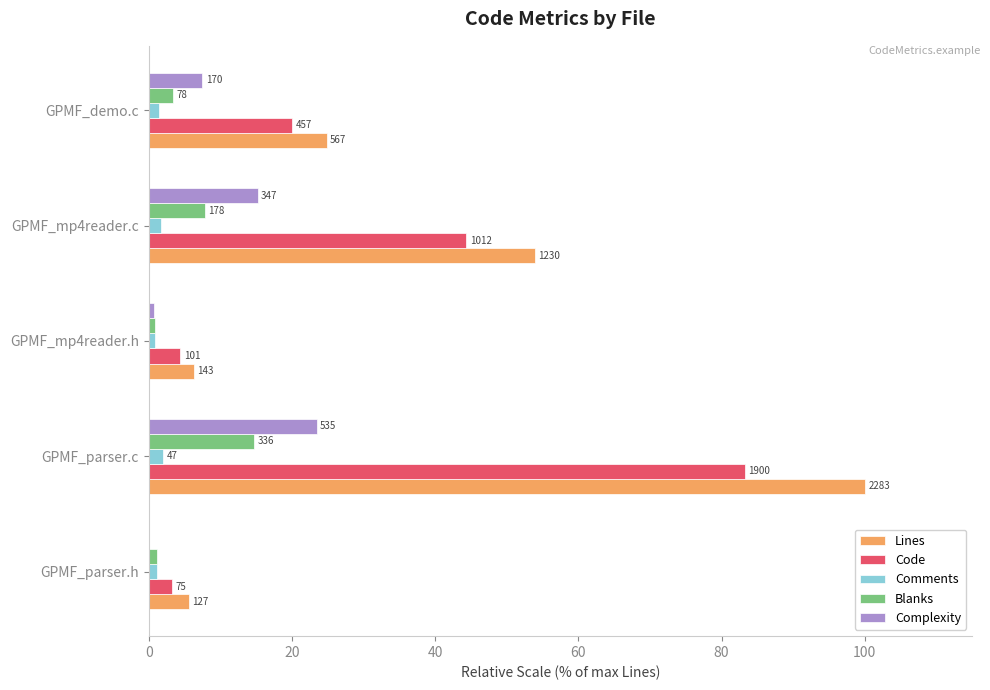

What are all the series names shown in the legend?

Lines, Code, Comments, Blanks, Complexity